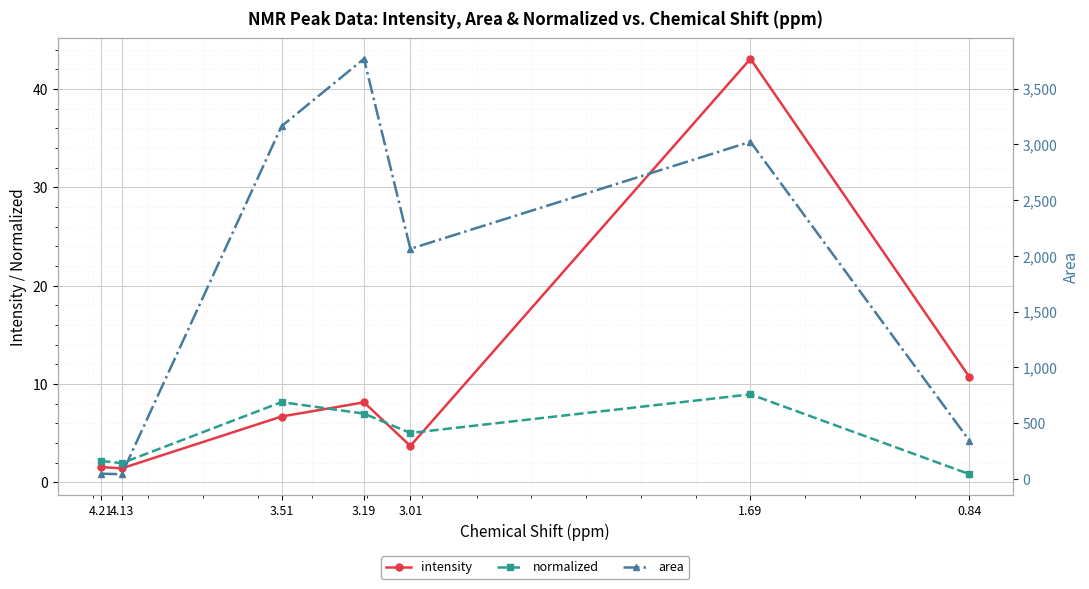

Rank the series by their maximum value, from lowest to highest.

normalized, intensity, area